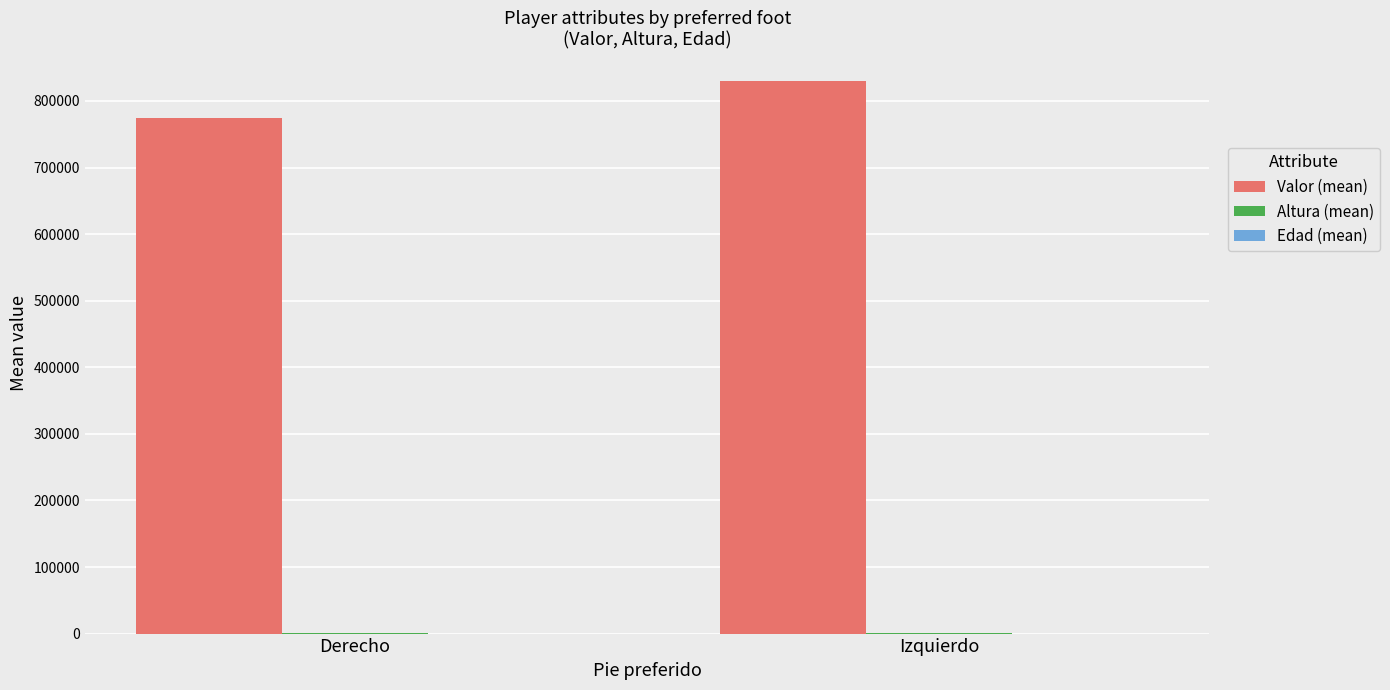

Which category has the highest value across all series?

Izquierdo